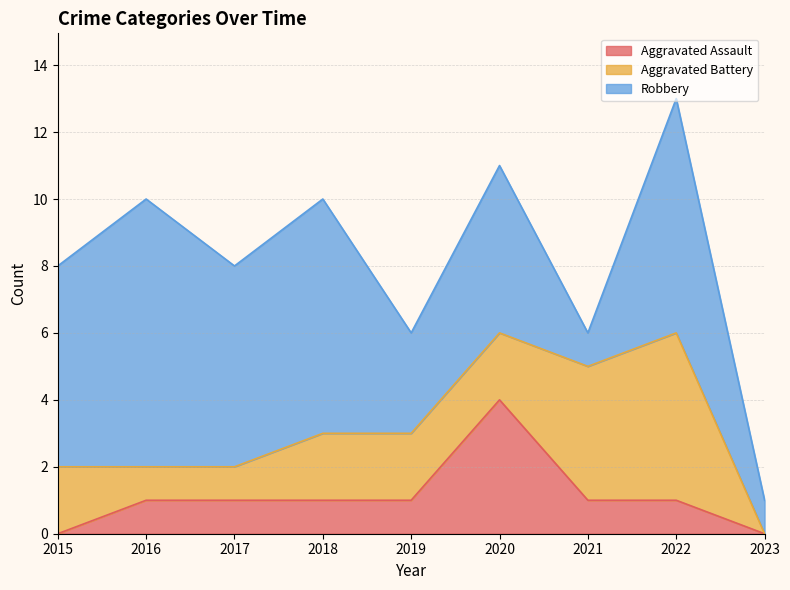

List the series in order of their overall mean, highest first.

Robbery, Aggravated Battery, Aggravated Assault